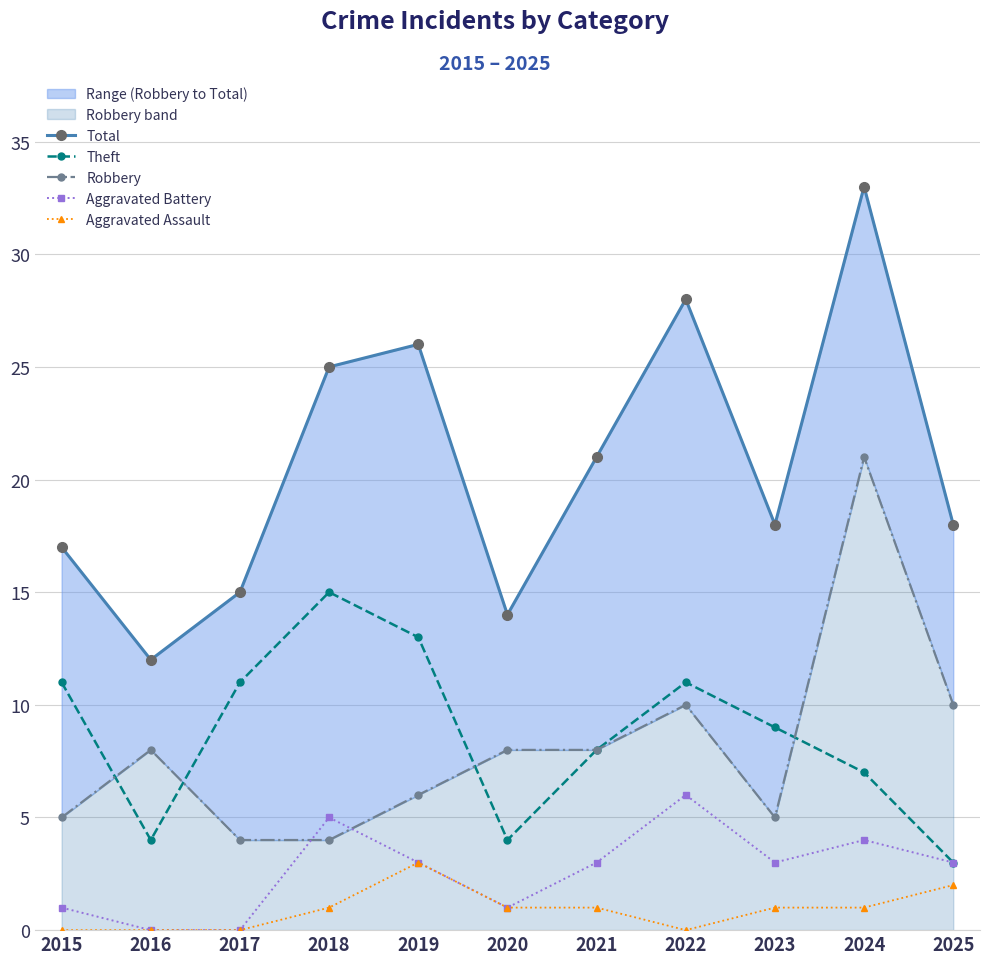

Rank the categories by Aggravated Battery value from lowest to highest.

2016, 2017, 2015, 2020, 2019, 2021, 2023, 2025, 2024, 2018, 2022